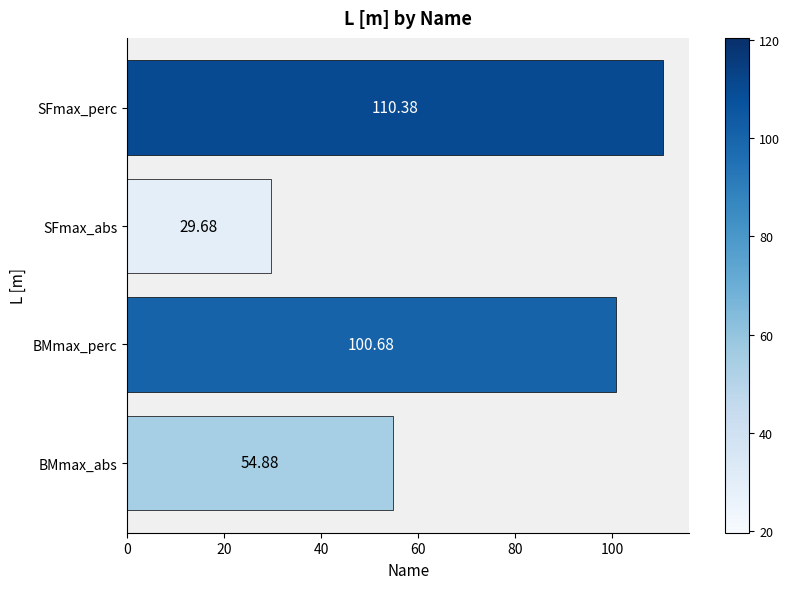

List the labels in order of value, largest first.

SFmax_perc, BMmax_perc, BMmax_abs, SFmax_abs